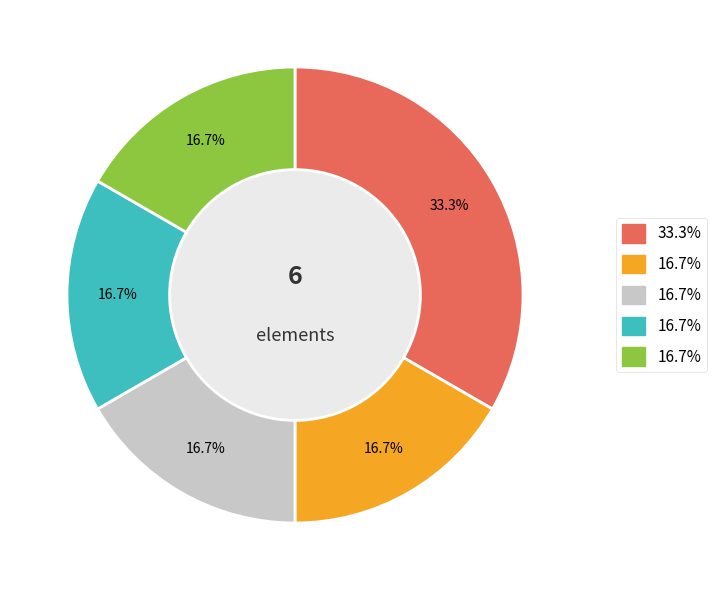

Is there a majority slice in this chart?

No